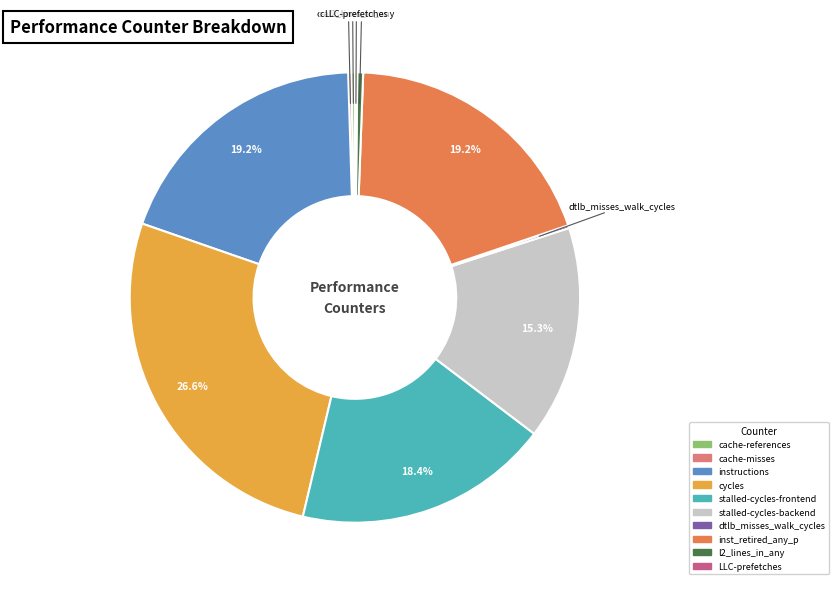

Is there any slice that represents more than half of the pie?

No